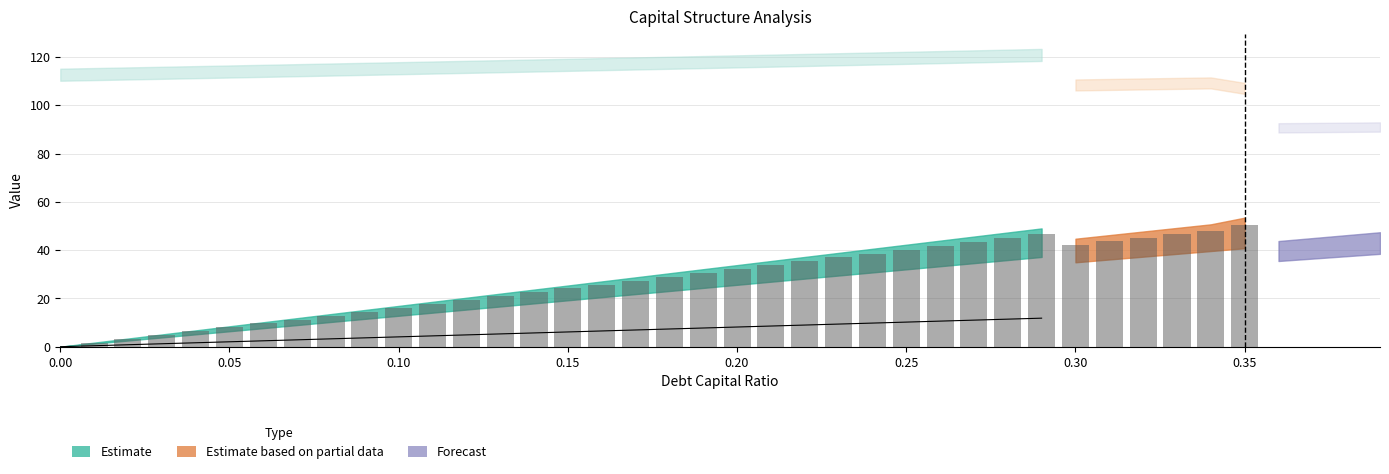

What is the value of the Reported bar at the 13th from the left?

19.3